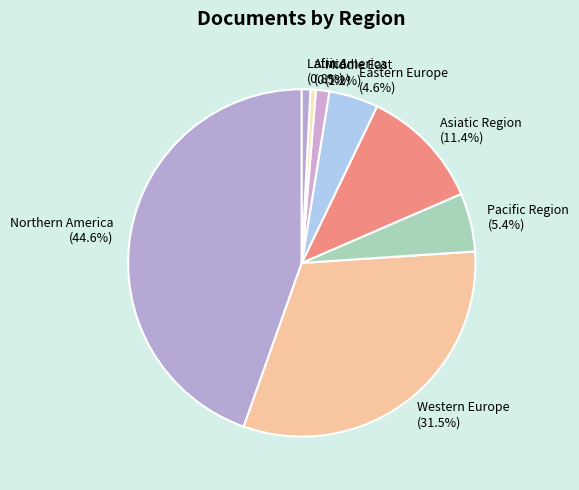

What portion of the pie excludes Western Europe?

68.5%